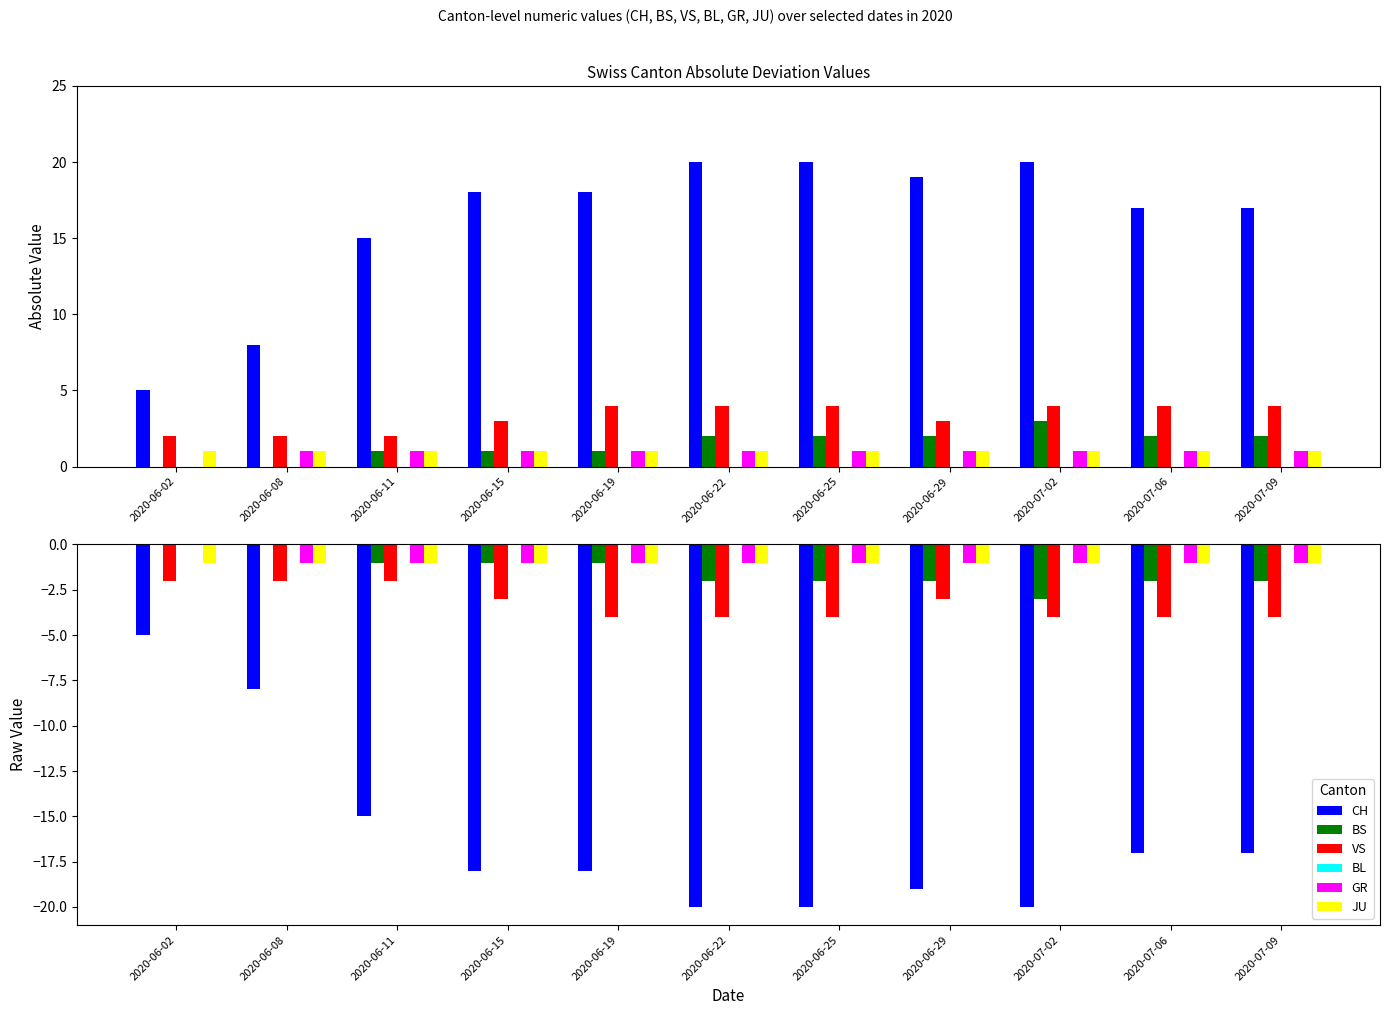

True or false: JU has a value of -1 at 2020-06-22.

True